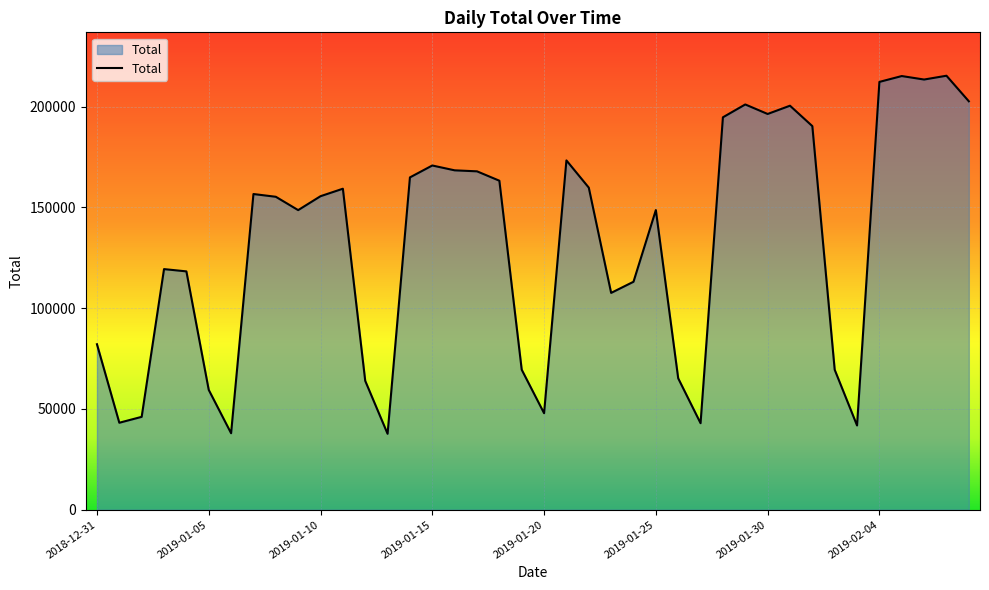

What is the difference between the maximum and minimum values?

177709